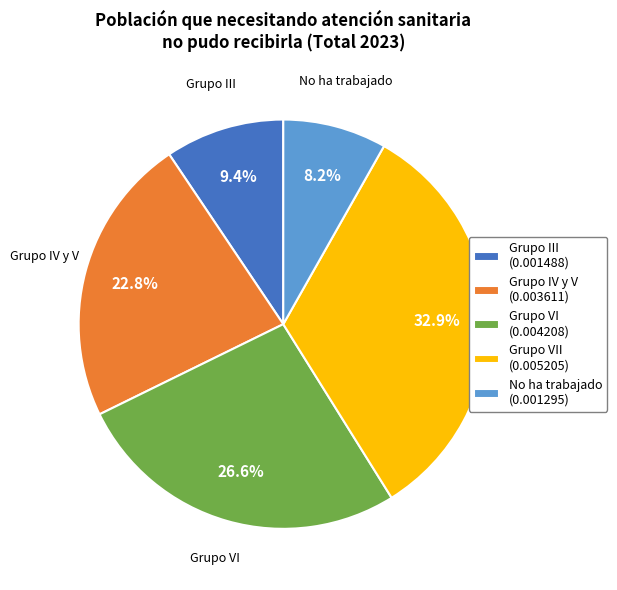

Do Grupo IV y V (0.003611) and Grupo VI (0.004208) together represent more than half of the pie?

No